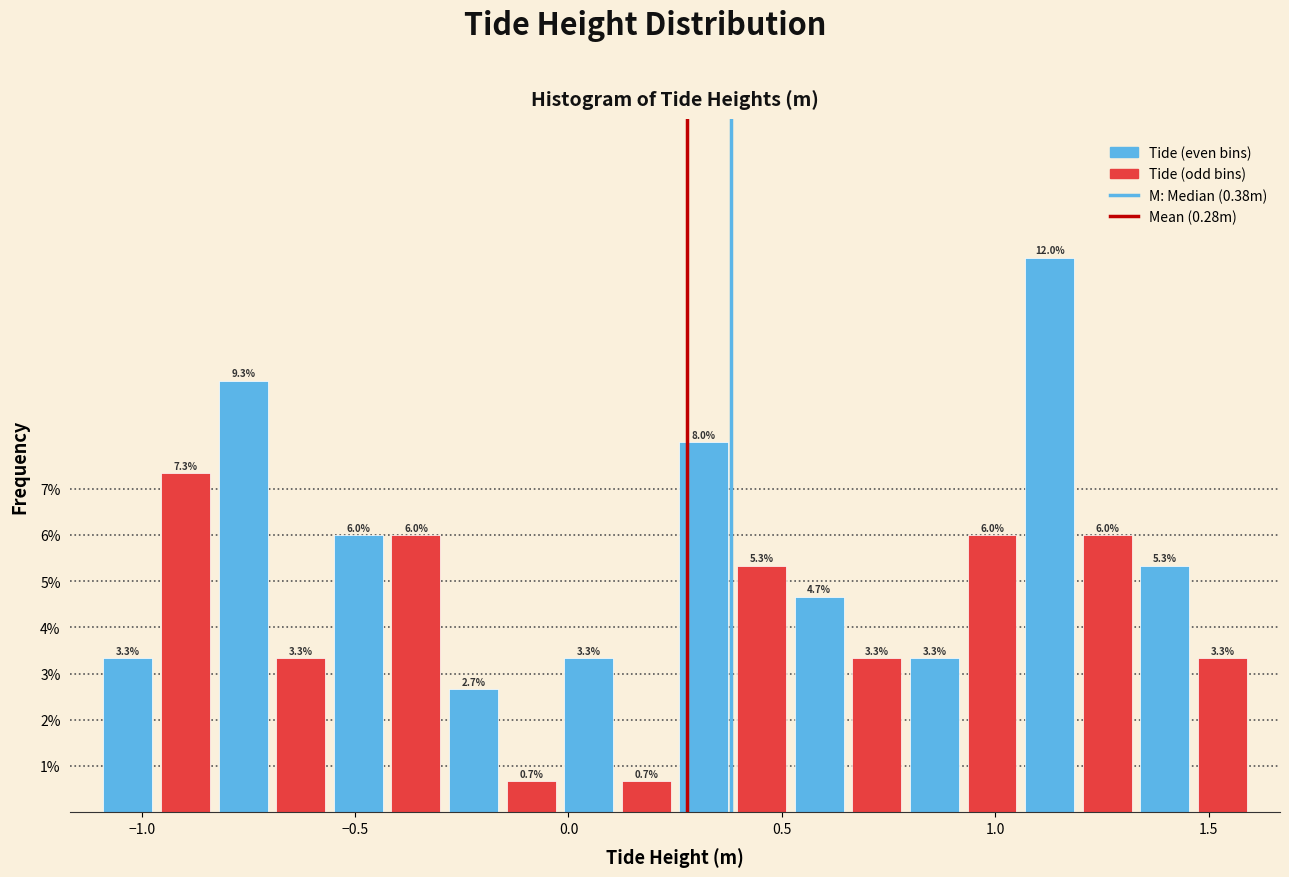

Read against the x-axis, roughly where is the centre of the tallest bar?

1.15